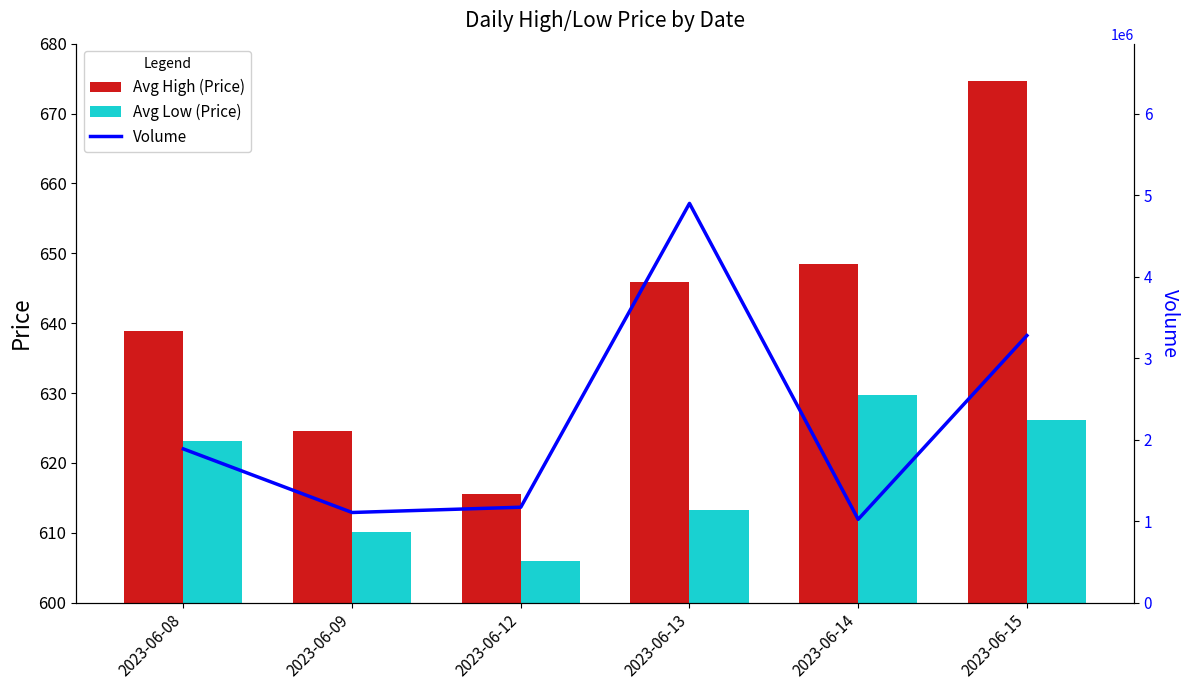

What is the minimum value for Avg High?

615.5